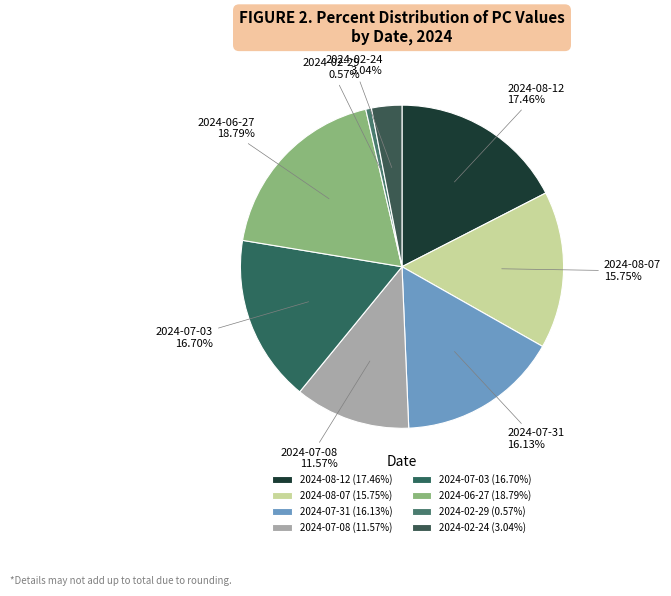

What is the ratio of the value at 2024-07-31 to the value at 2024-02-29?

28.3